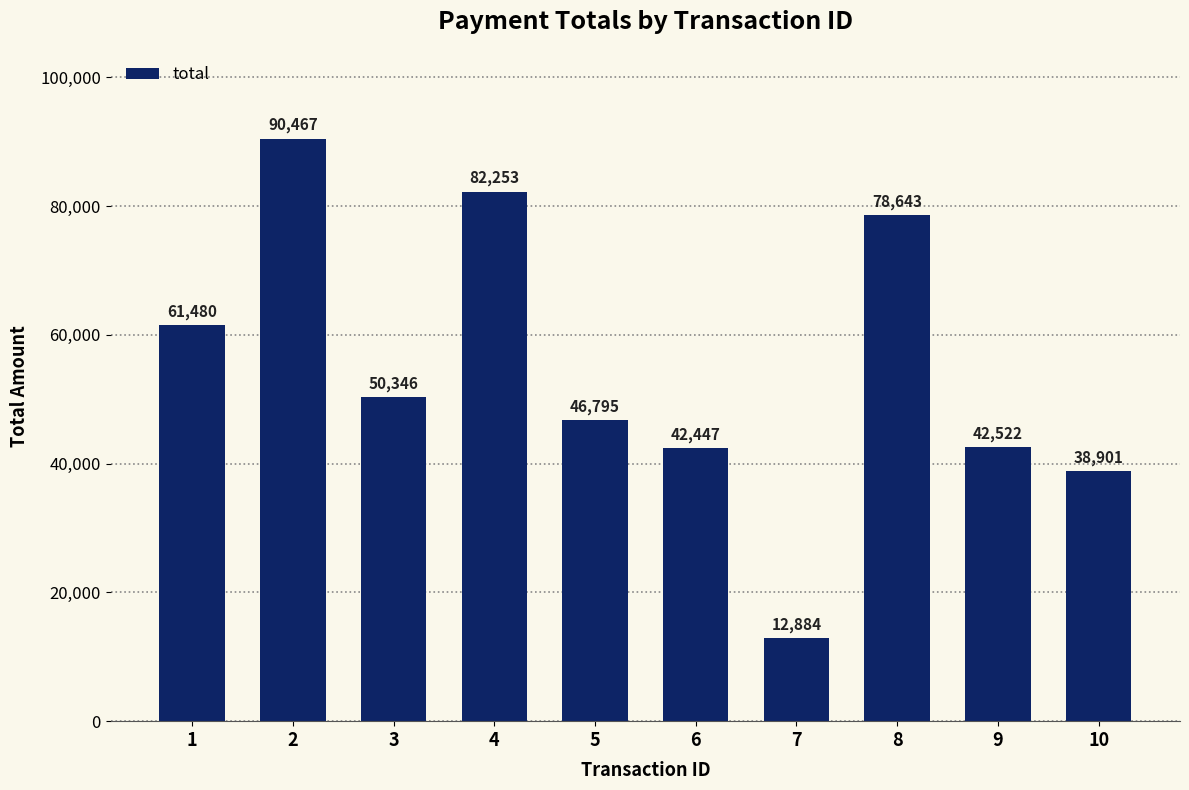

Reading left to right, extract all data points from this chart.

61480	90467	50346	82253	46795	42447	12884	78643	42522	38901